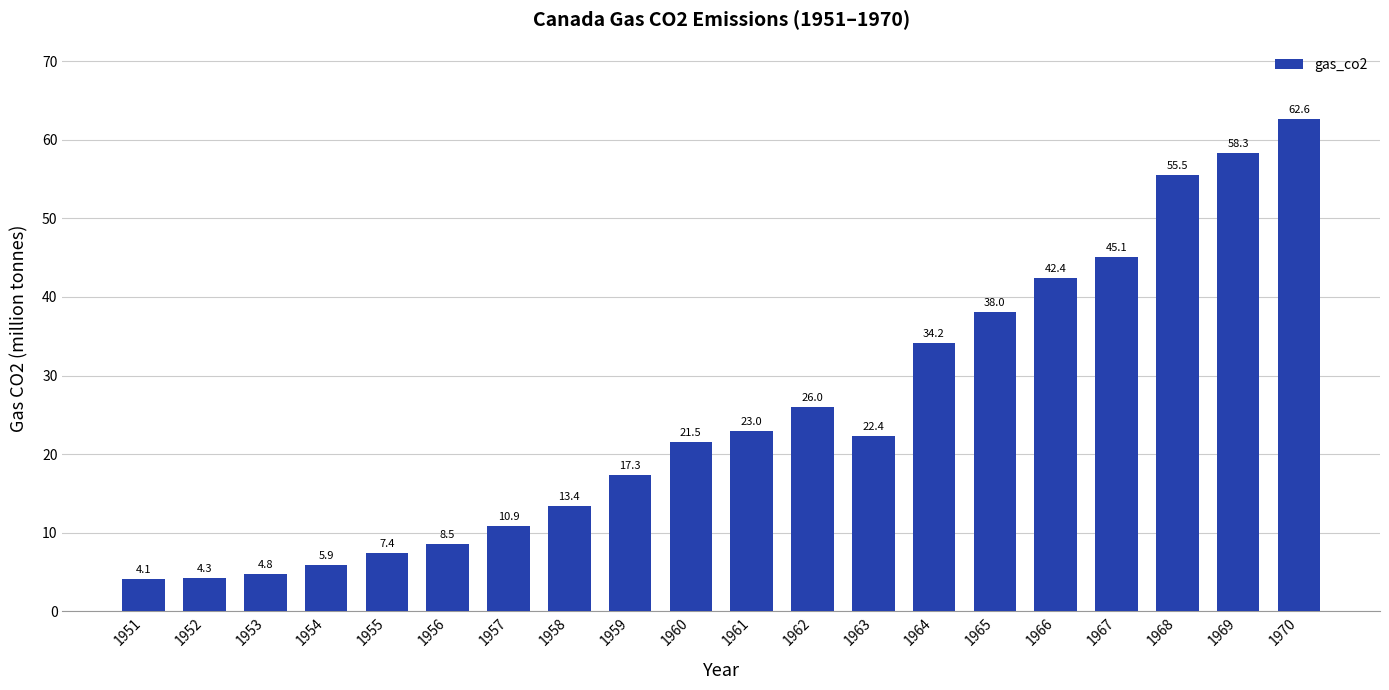

Which category has the highest value across all series?

1970